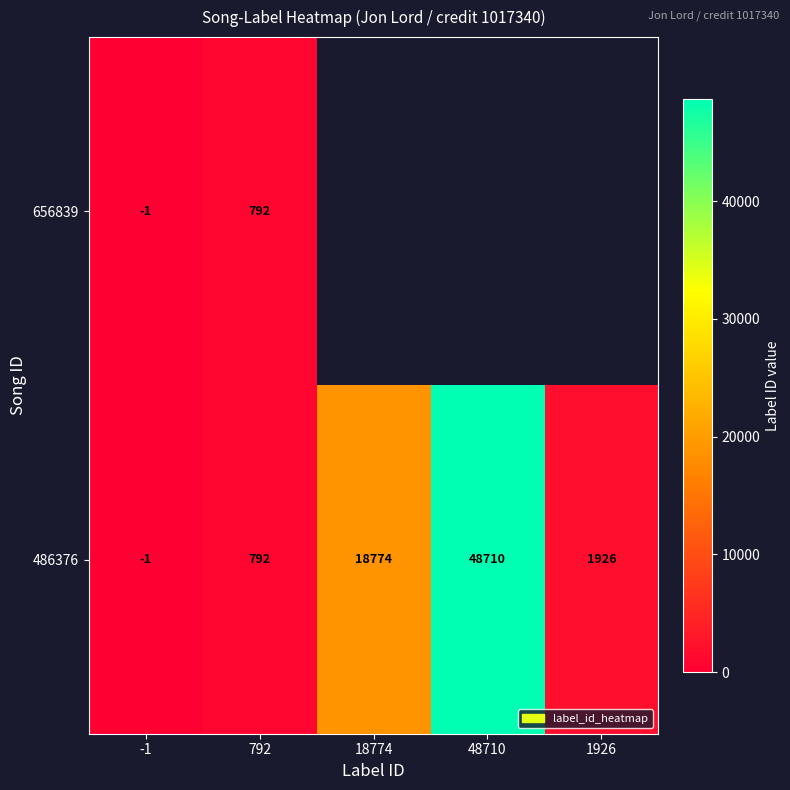

At how many categories does at least one series exceed 11735?

2